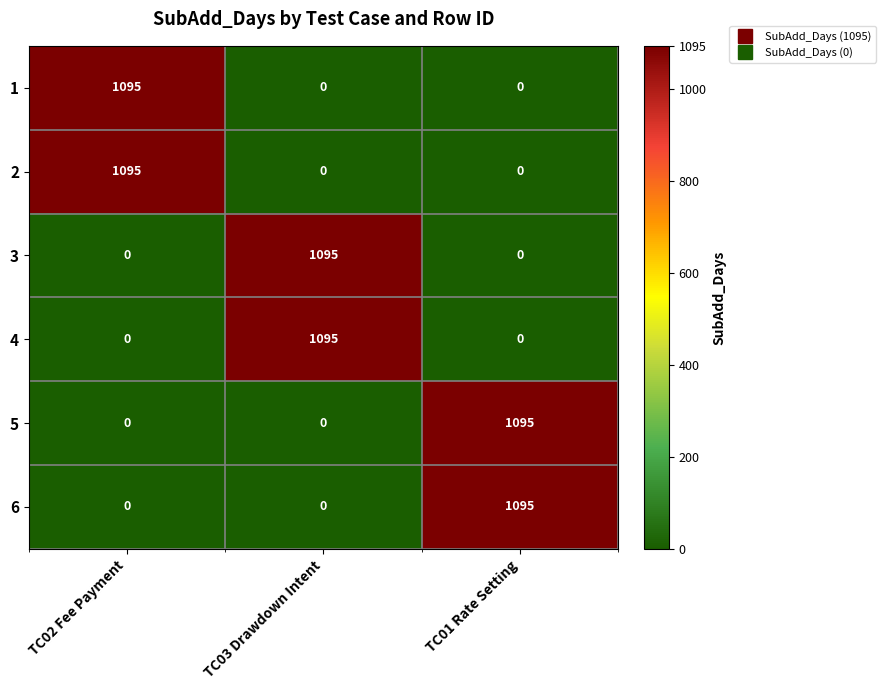

What is the difference between the maximum and minimum values in the 4 series?

1095